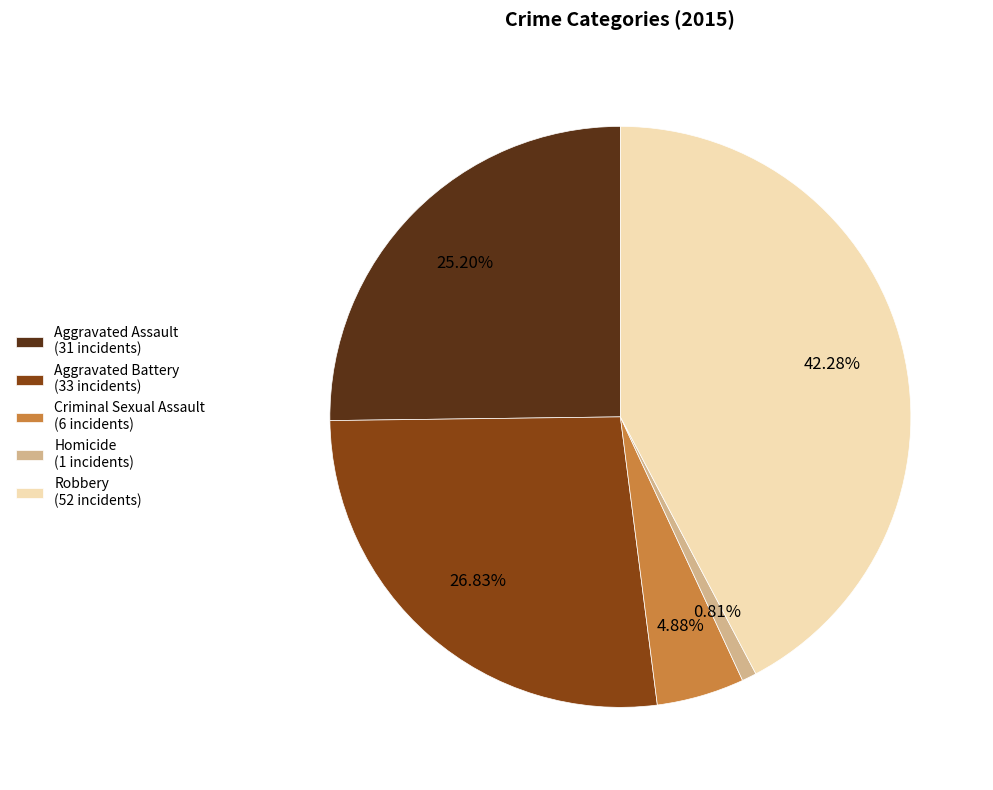

To the nearest percent, what is the average slice percentage?

20%